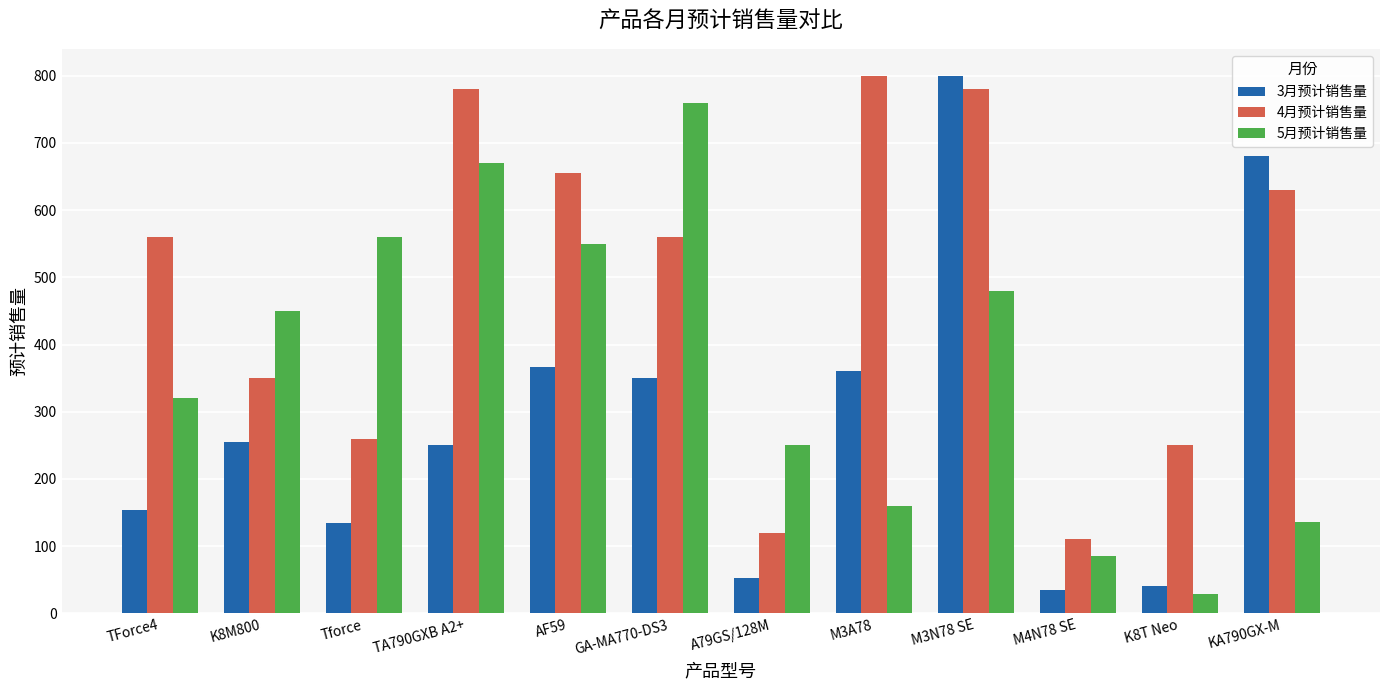

What is the value of the 3月预计销售量 bar at the 7th from the left?

52